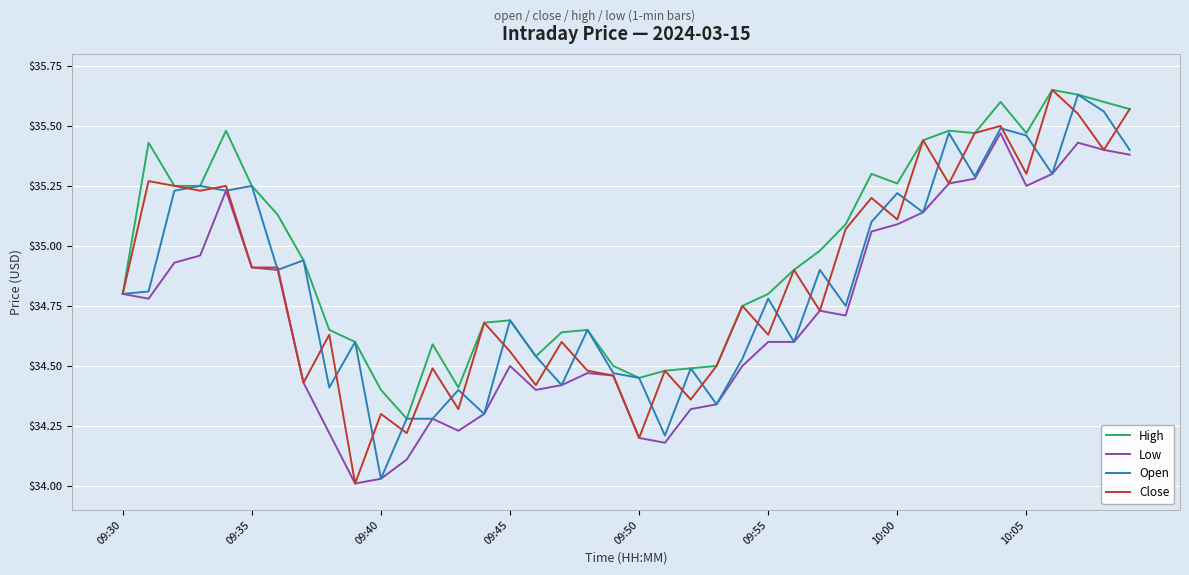

Which series has the largest total across all categories?

High